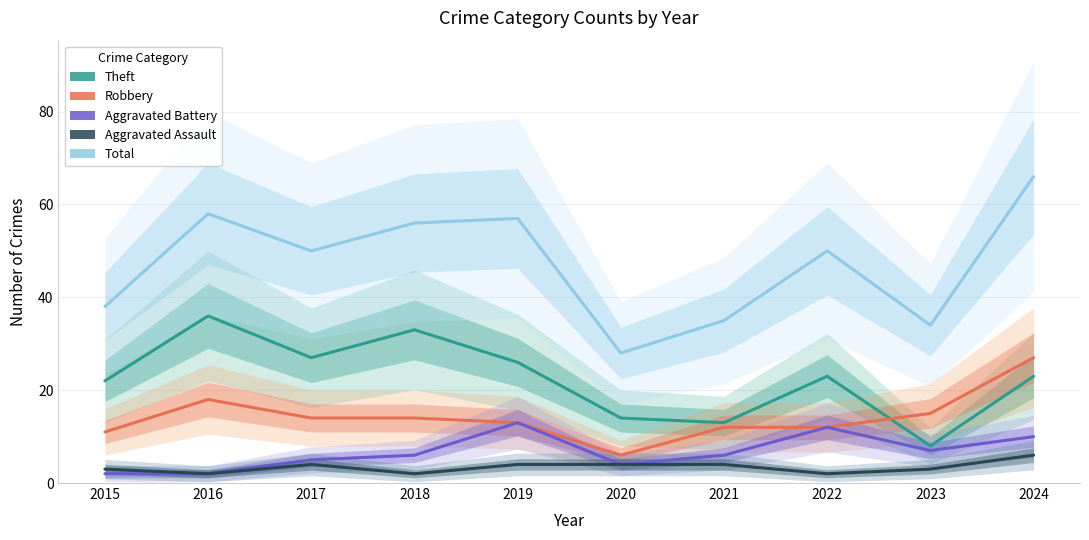

Count the Aggravated Assault values in the range 2 to 4.

9